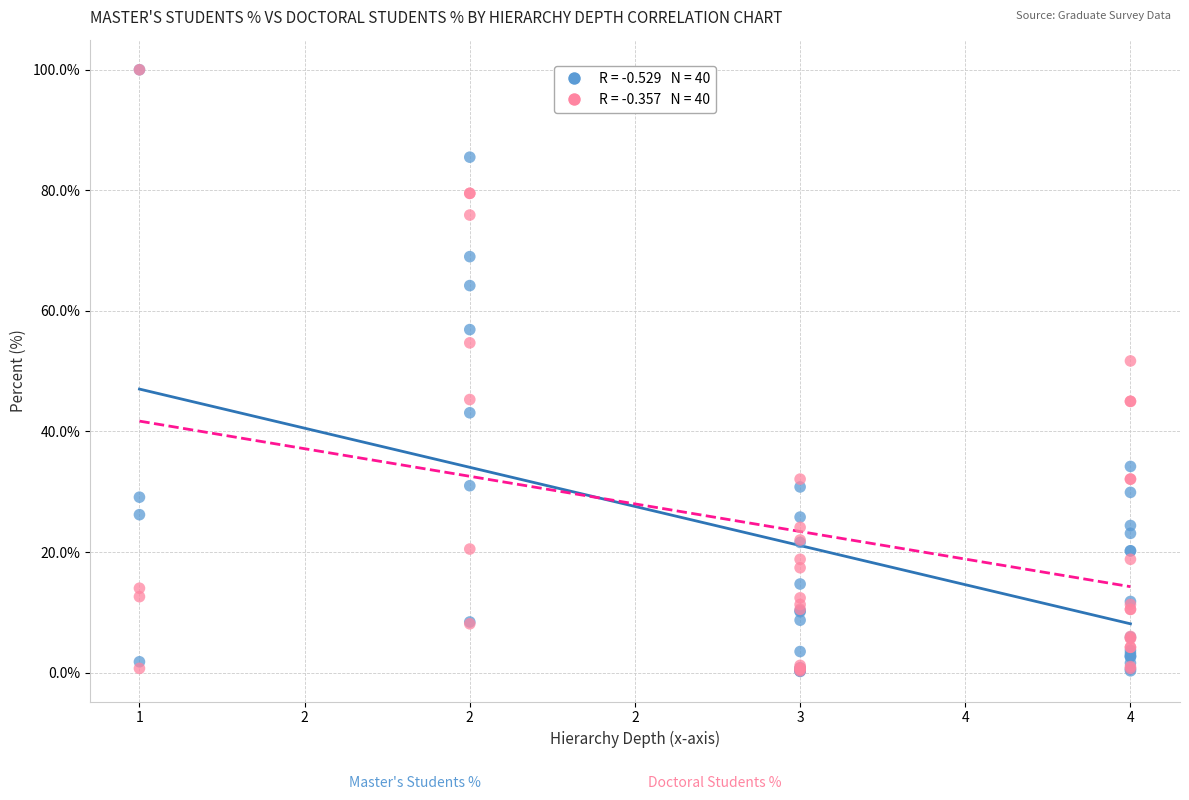

Across all series, what Y value is closest to 50?

51.7